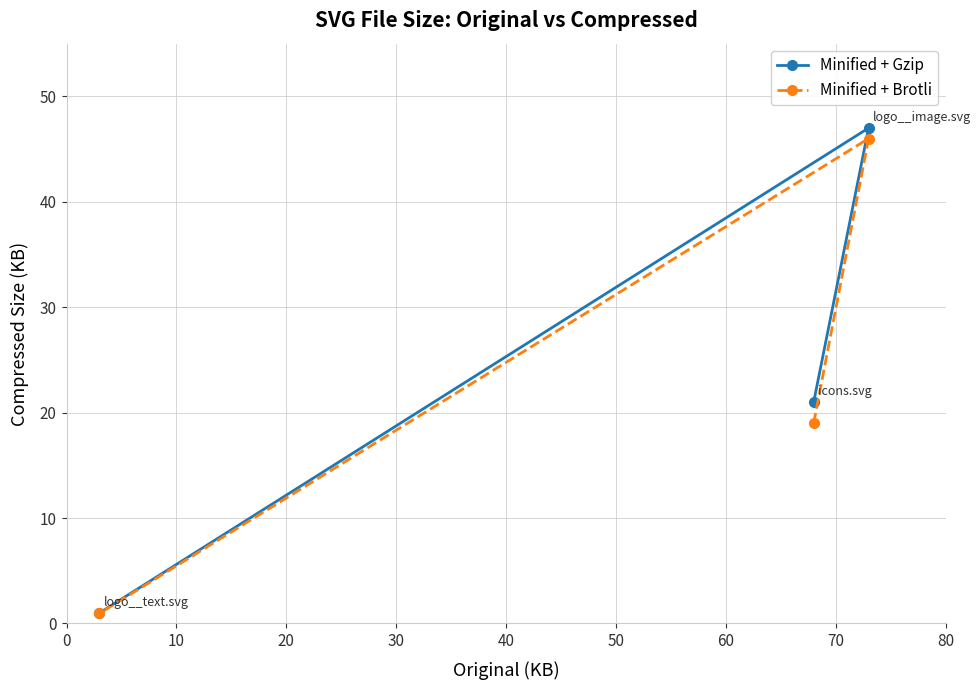

How many values in the Minified + Brotli series are below 19?

1